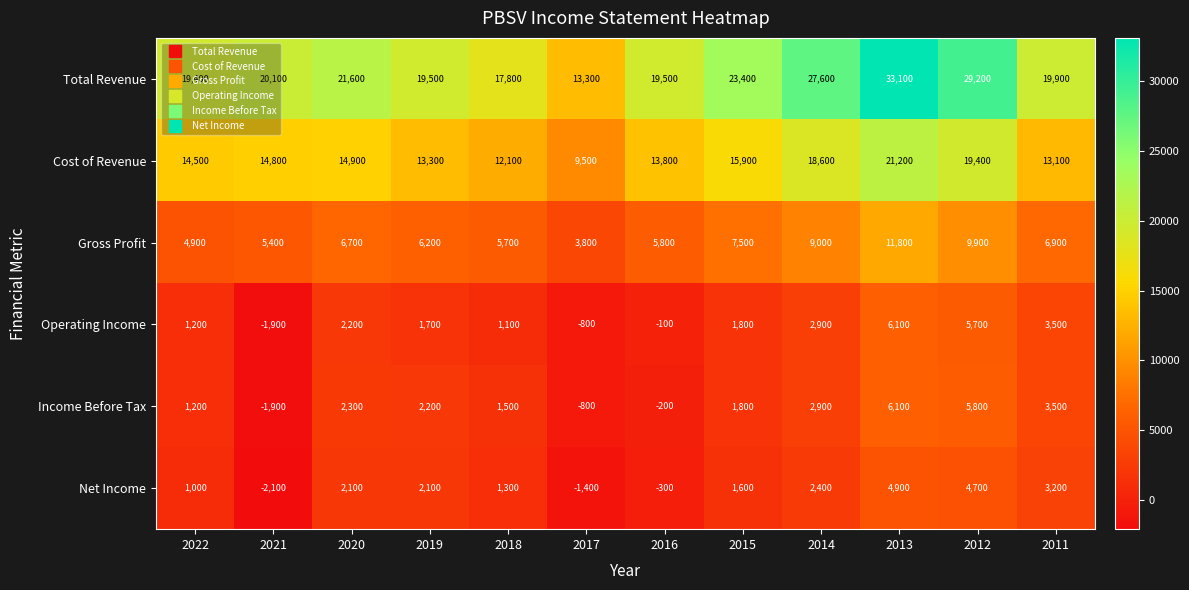

At 2020, list the series in order from smallest to largest.

Net Income, Operating Income, Income Before Tax, Gross Profit, Cost of Revenue, Total Revenue